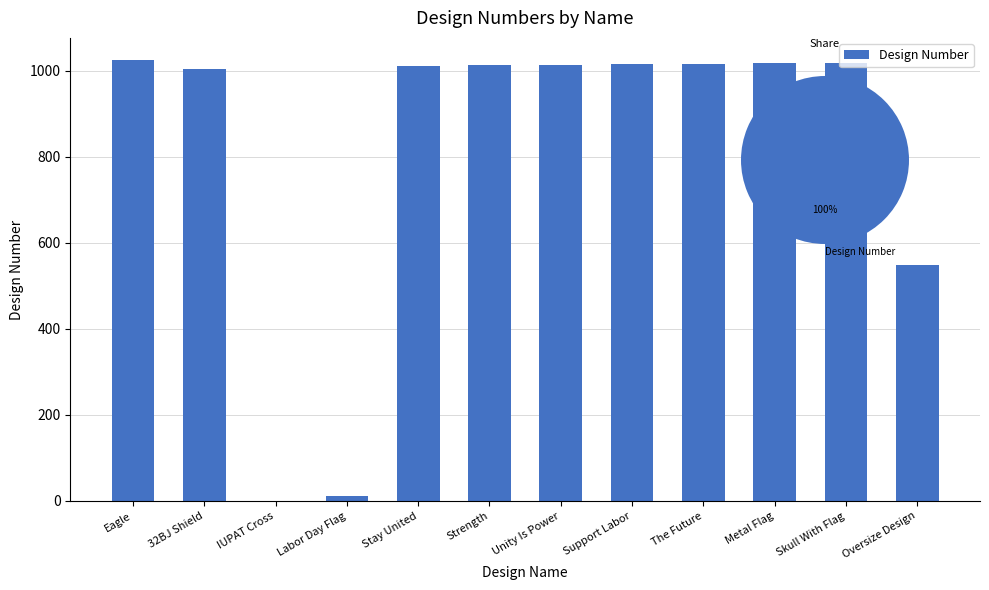

What is the label of the 5th bar from the right?

Support Labor